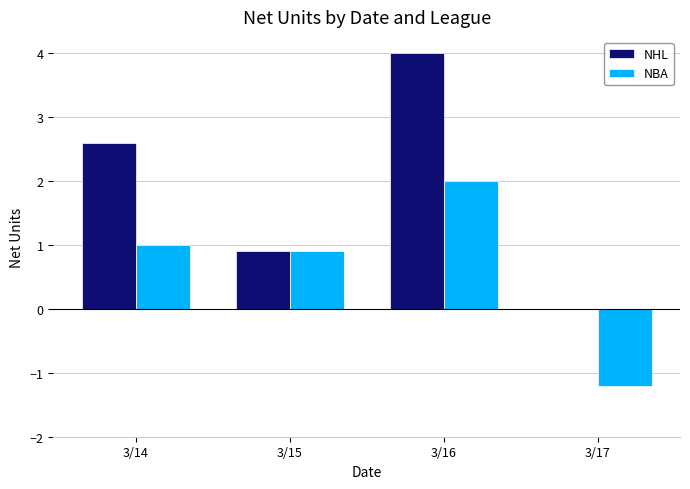

At which category is the sum across all series the highest?

3/16